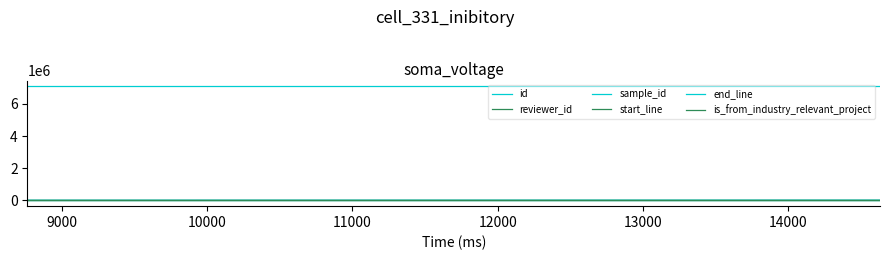

How many lines are shown in the chart?

6